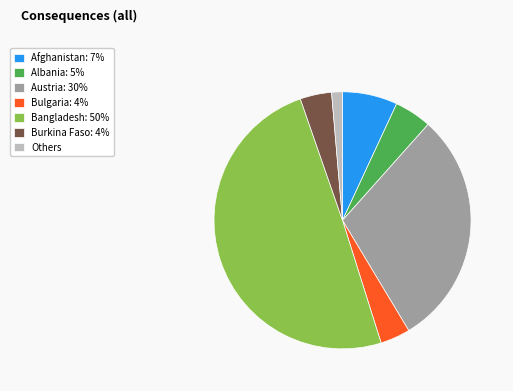

Is the sum of Albania: 5% and Bulgaria: 4% greater than half?

No